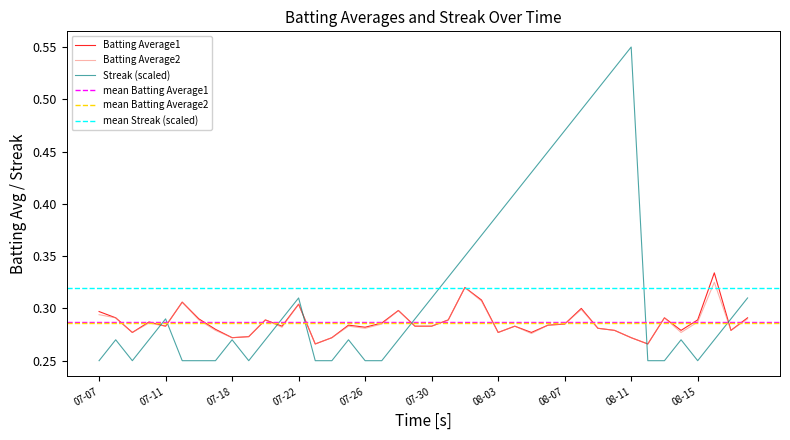

Reading right to left, extract all data points from this chart.

Batting Average1: 0.3	0.3	0.3	0.3	0.3	0.3	0.3	0.3	0.3	0.3	0.3	0.3	0.3	0.3	0.3	0.3	0.3	0.3	0.3	0.3	0.3	0.3	0.3	0.3	0.3	0.3	0.3	0.3	0.3	0.3	0.3	0.3	0.3	0.3	0.3	0.3	0.3	0.3	0.3	0.3
Batting Average2: 0.3	0.3	0.3	0.3	0.3	0.3	0.3	0.3	0.3	0.3	0.3	0.3	0.3	0.3	0.3	0.3	0.3	0.3	0.3	0.3	0.3	0.3	0.3	0.3	0.3	0.3	0.3	0.3	0.3	0.3	0.3	0.3	0.3	0.3	0.3	0.3	0.3	0.3	0.3	0.3
Streak (scaled): 0.3	0.3	0.3	0.2	0.3	0.2	0.2	0.6	0.5	0.5	0.5	0.5	0.5	0.4	0.4	0.4	0.4	0.3	0.3	0.3	0.3	0.3	0.2	0.2	0.3	0.2	0.2	0.3	0.3	0.3	0.2	0.3	0.2	0.2	0.2	0.3	0.3	0.2	0.3	0.2